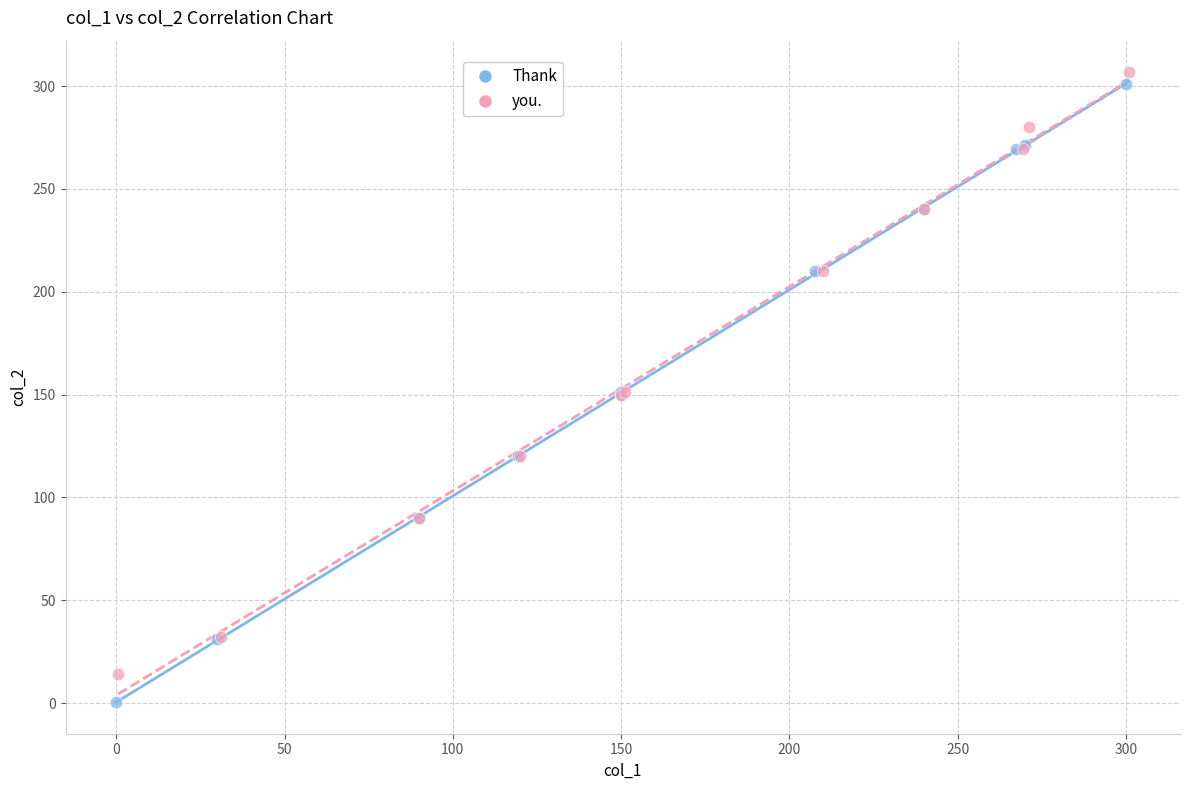

Which series contains the lowest Y value?

Thank